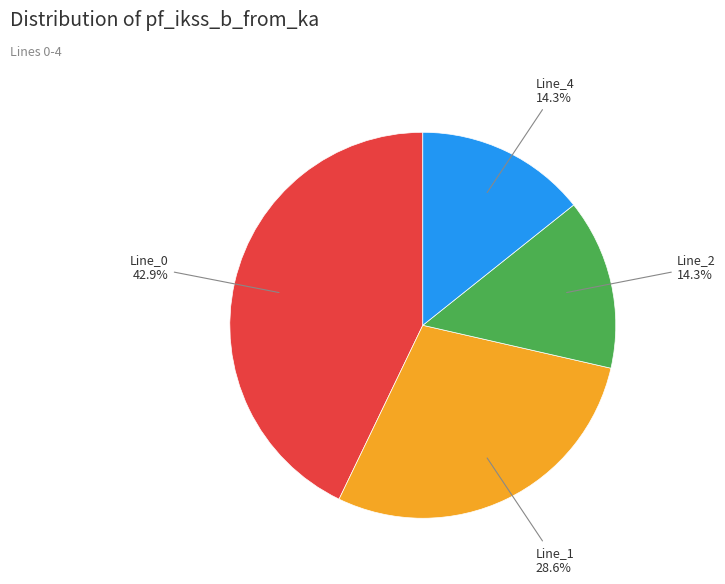

Is there any slice that represents more than half of the pie?

No